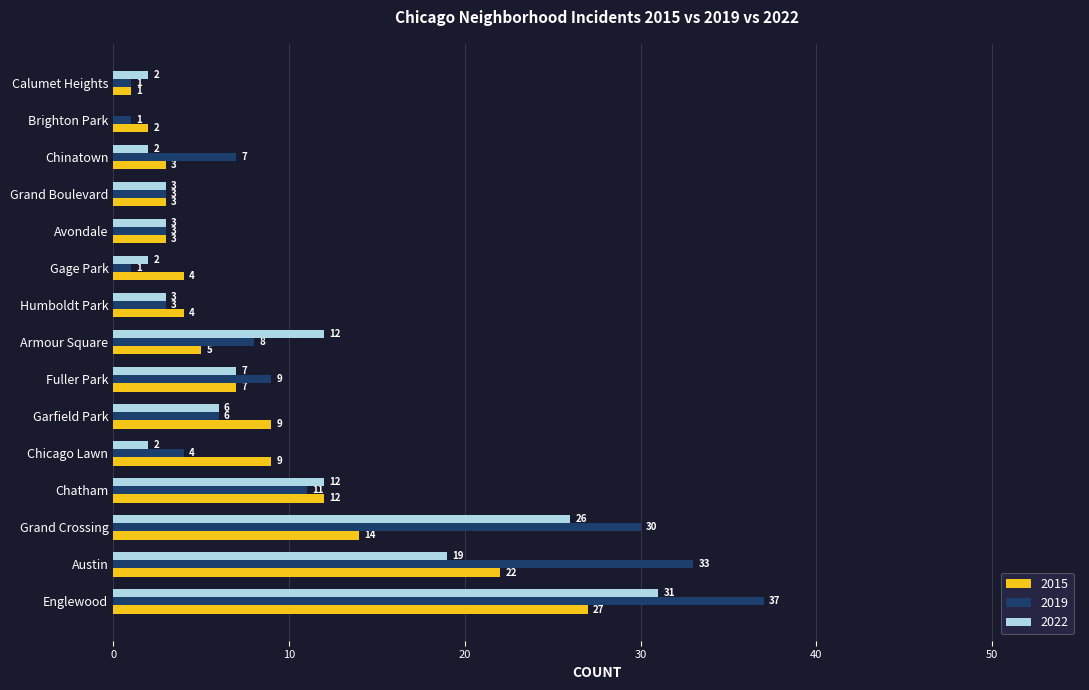

Read the 2019 value at Fuller Park.

9